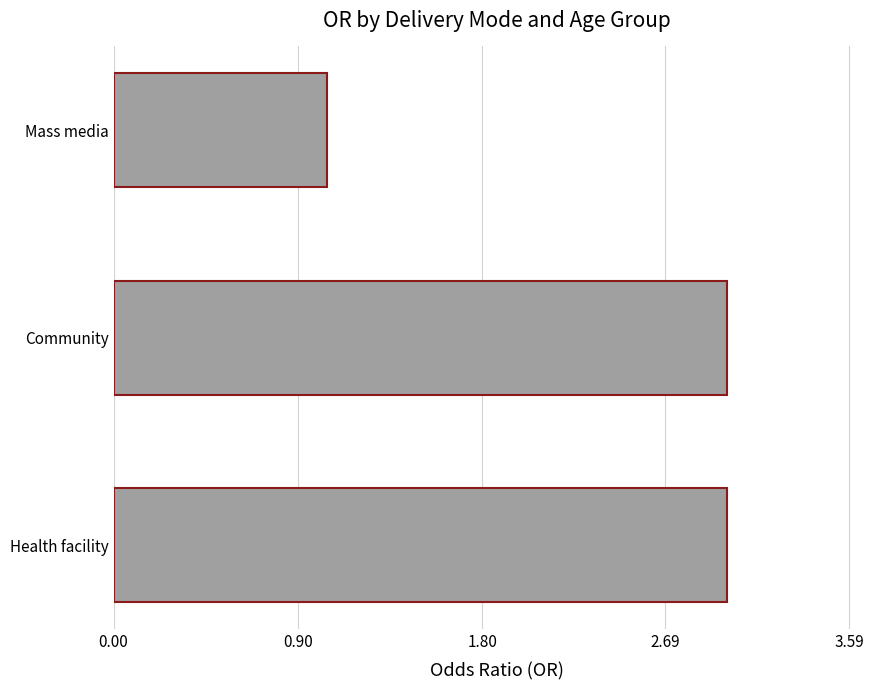

What is the sum of all values?

7.0